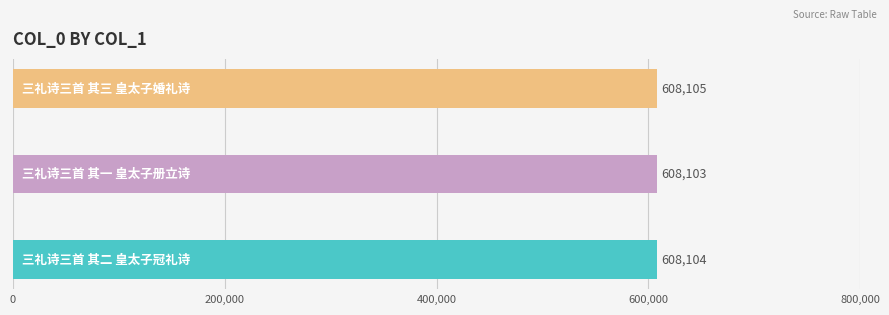

Reading bottom to top, transcribe all the data shown in this chart.

608104	608103	608105